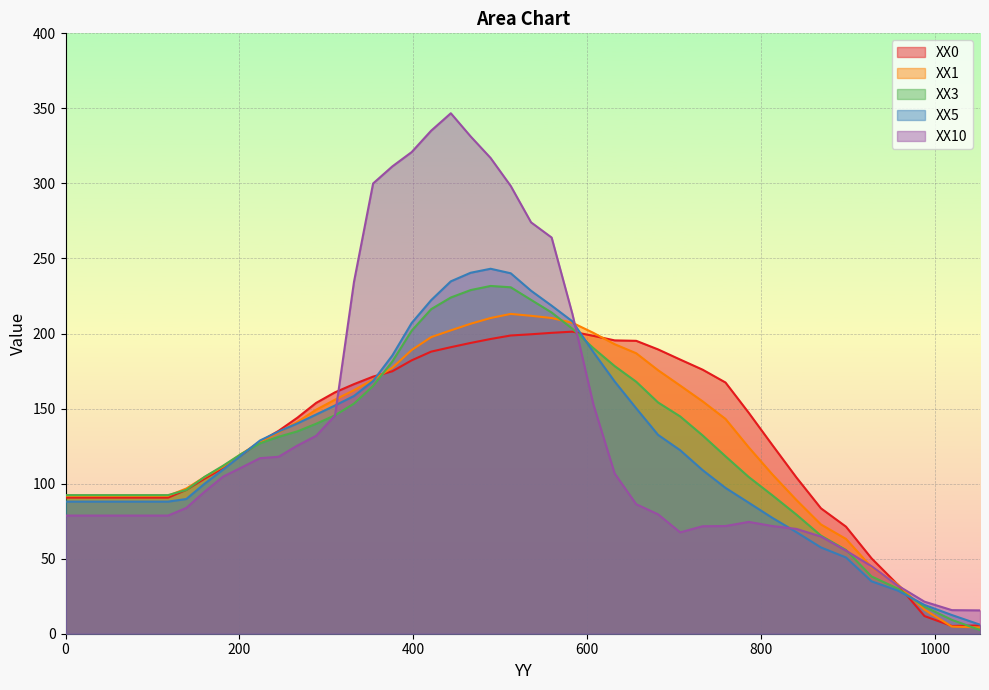

The XX5 series shows 204.4 at 266.5654. True or false?

False